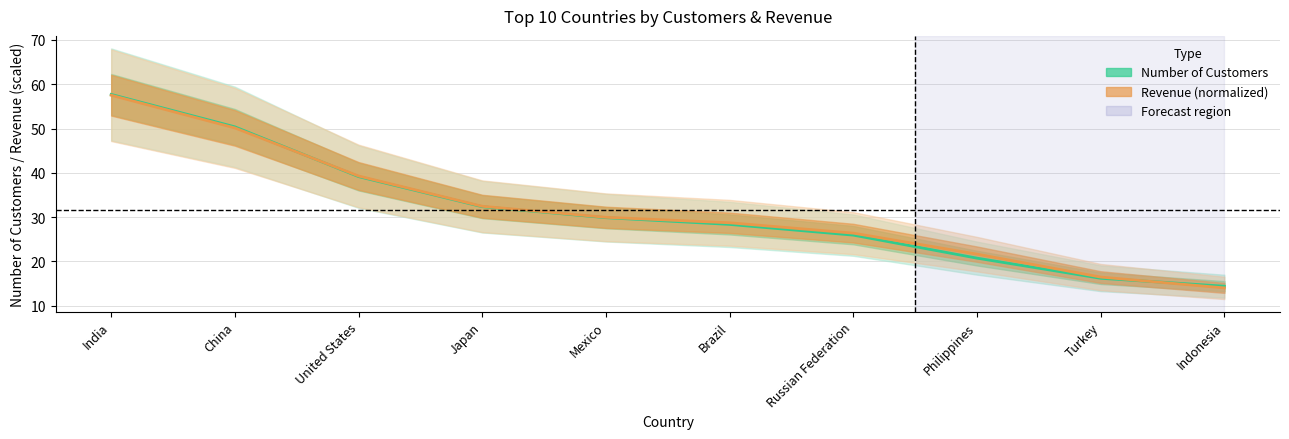

Reading left to right, extract all data points from this chart.

number of customers: 57.7	50.4	39.1	32.3	29.9	28.3	25.9	20.7	16.2	14.4
revenue: 57.5	50.1	39.3	32.4	30.0	28.7	26.4	21.6	16.5	14.0